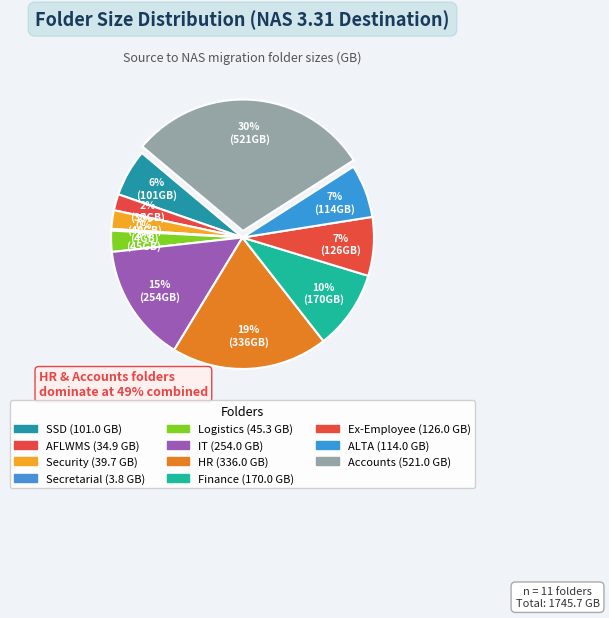

What percentage is the Ex-Employee slice, to the nearest percent?

7%